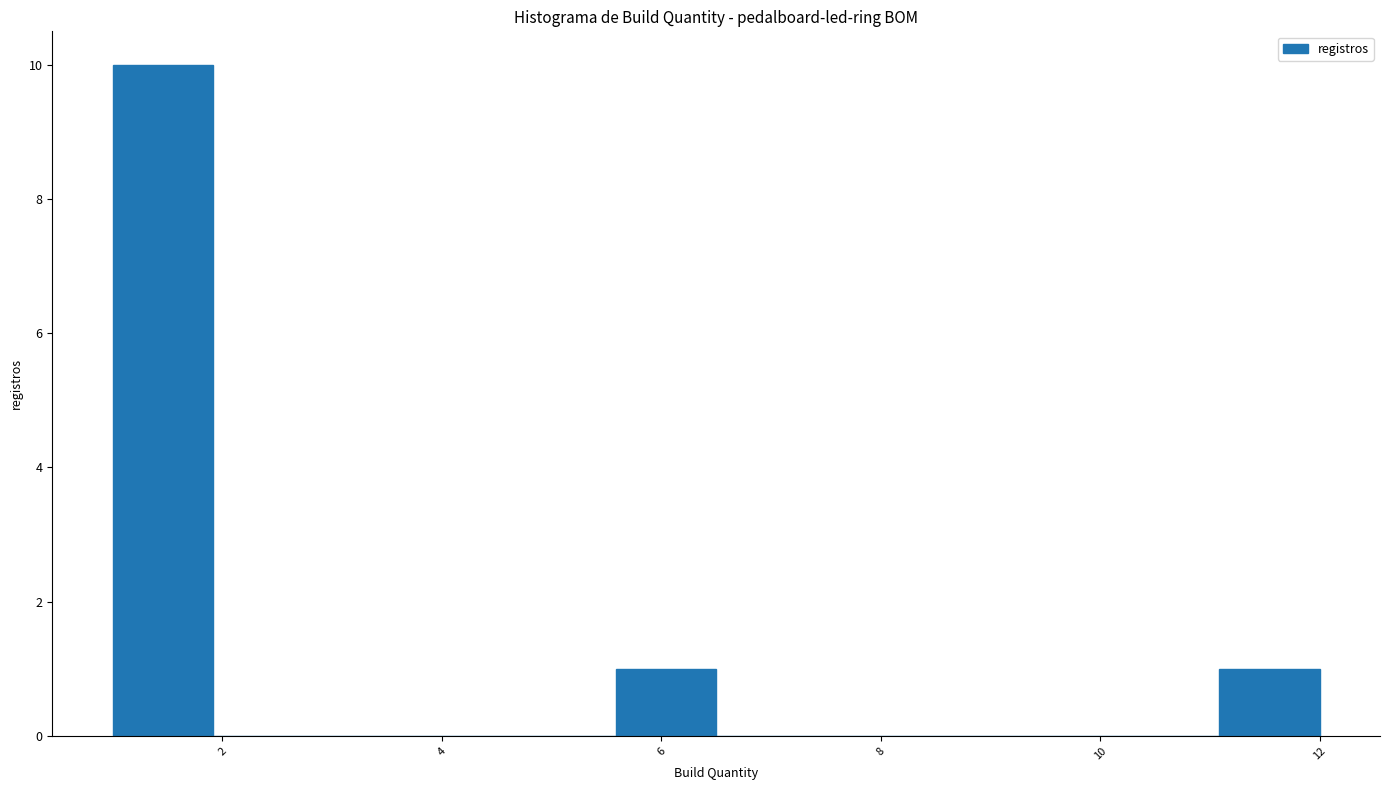

What is the height of the bar covering 1.0 to 2.0 on the x-axis? Neither the bar edges nor the heights are printed on the chart, so give them approximately, as read against the axes.

10